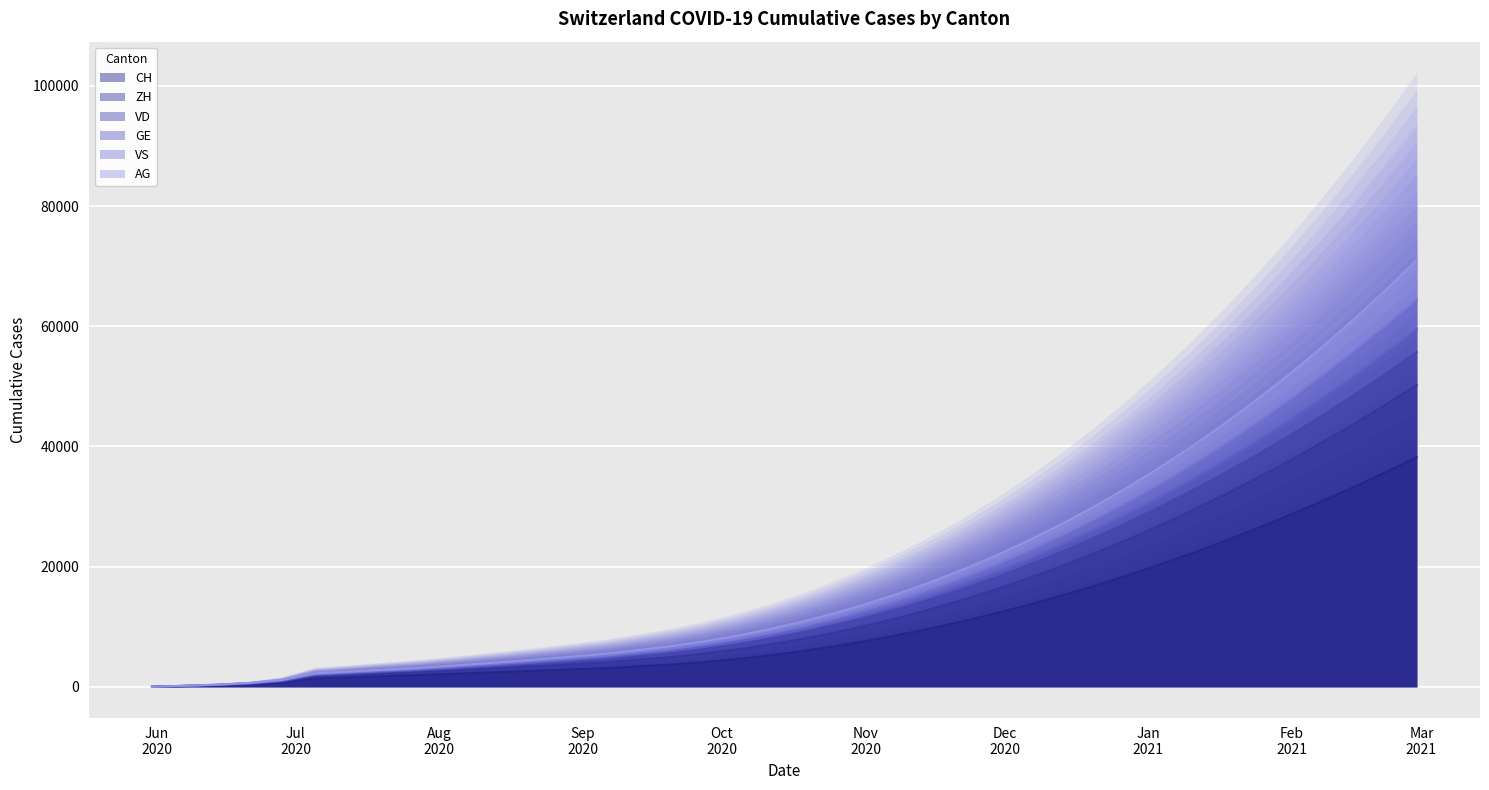

What is the label of the 10th point from the right?

2020-12-27